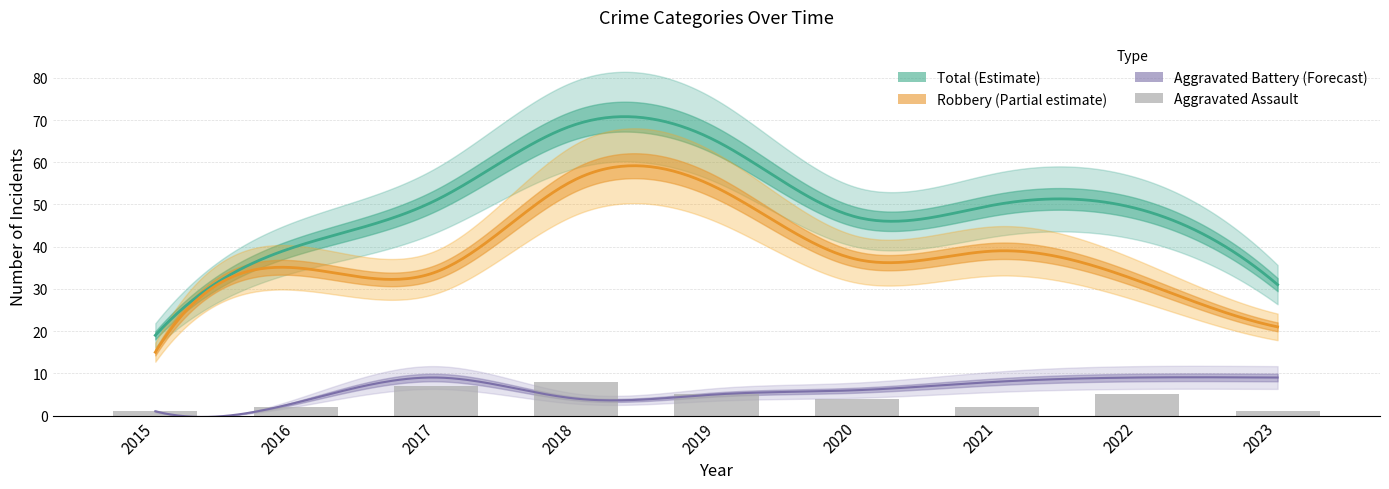

Where is the data nearest to the value 4?

2020